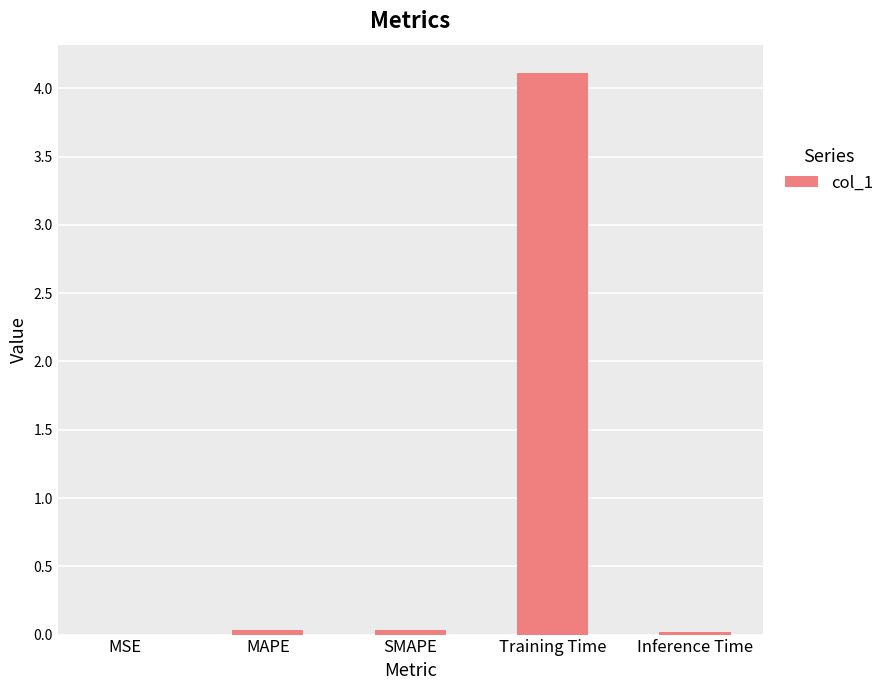

Which label corresponds to the largest value in the chart?

Training Time